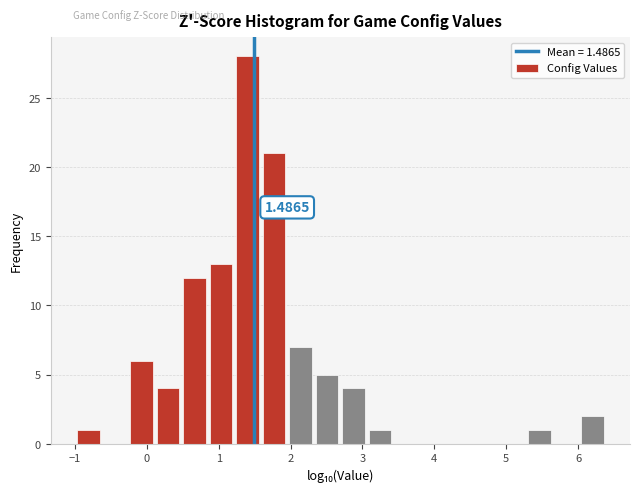

Around what value on the x-axis is the tallest bar? Give the approximate position of its centre, as read against the axis.

1.4